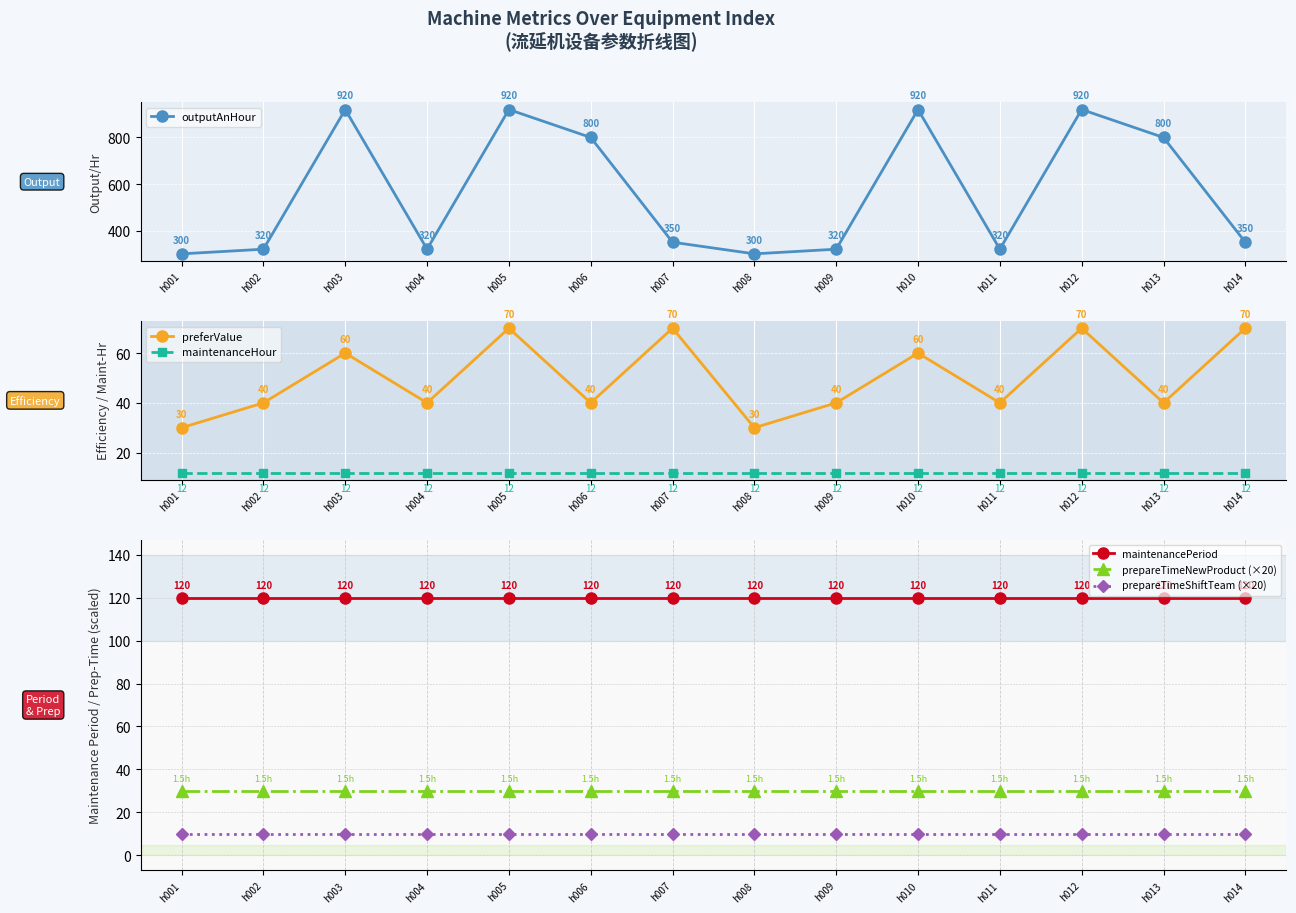

In preferValue, how many points are higher than both neighbors (excluding endpoints)?

5